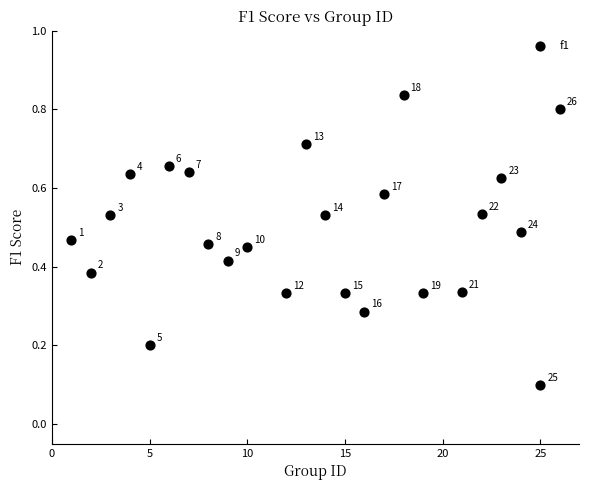

What is the range of X values (max minus min)?

25.0